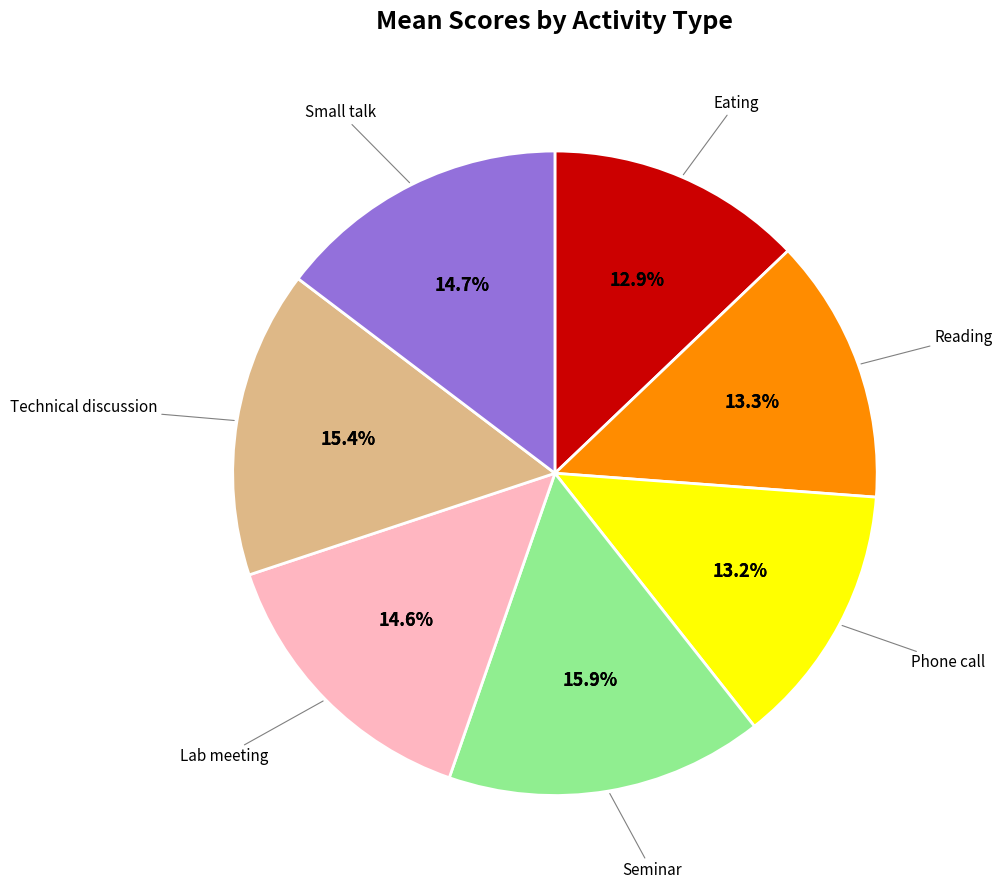

What percentage is NOT represented by Small talk?

85.3%